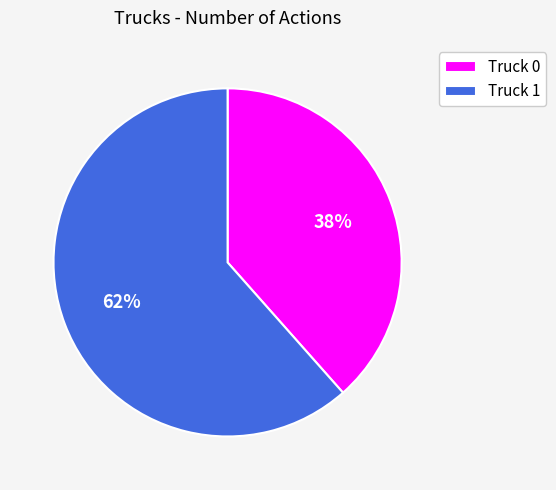

To the nearest percent, what is the average slice percentage?

50%